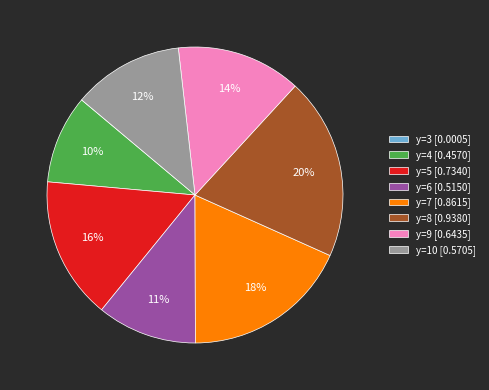

Does y=10 [0.5705] account for over 50% of the chart?

No